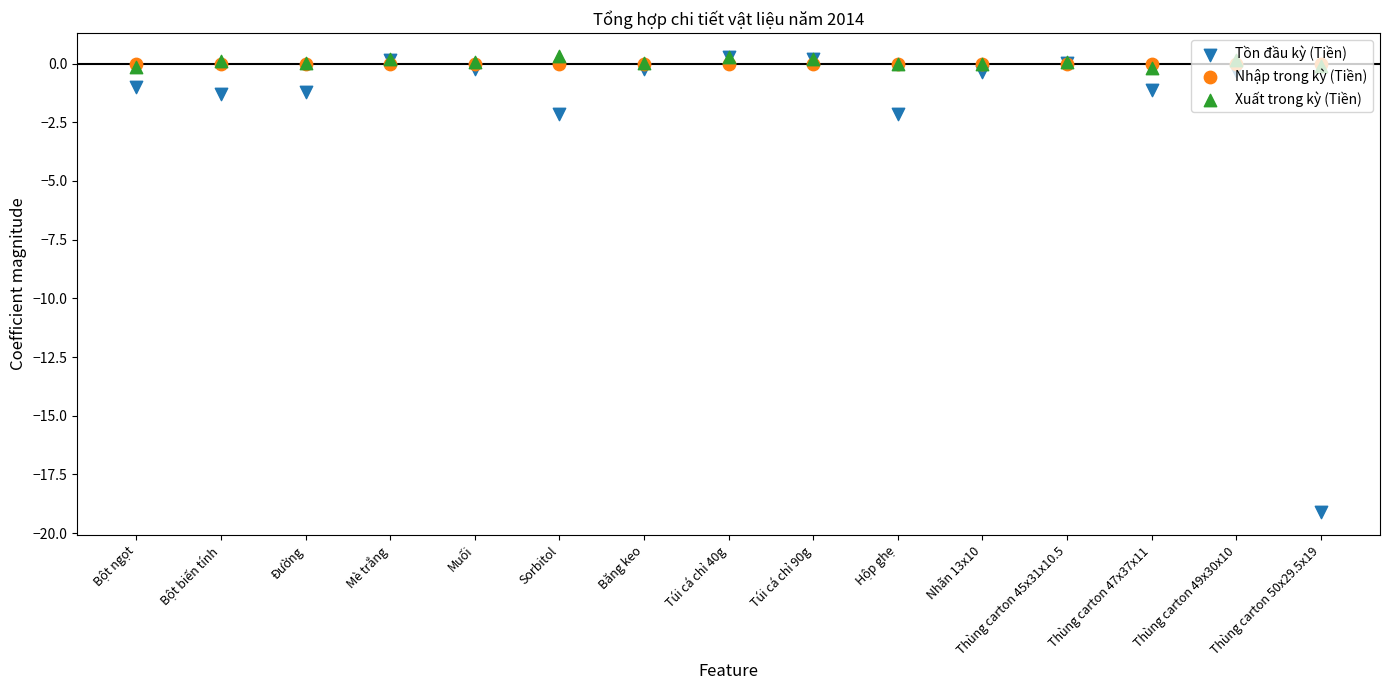

At how many categories does at least one series exceed -9?

15